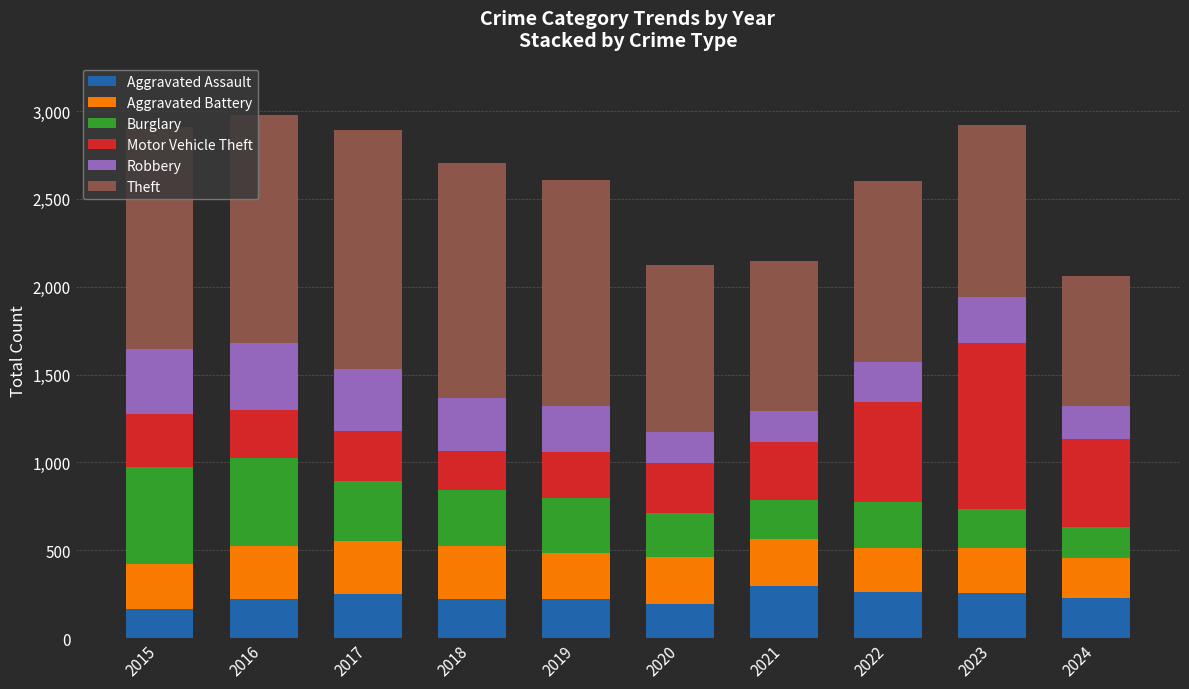

What is the total value across all series at 2018?

2705